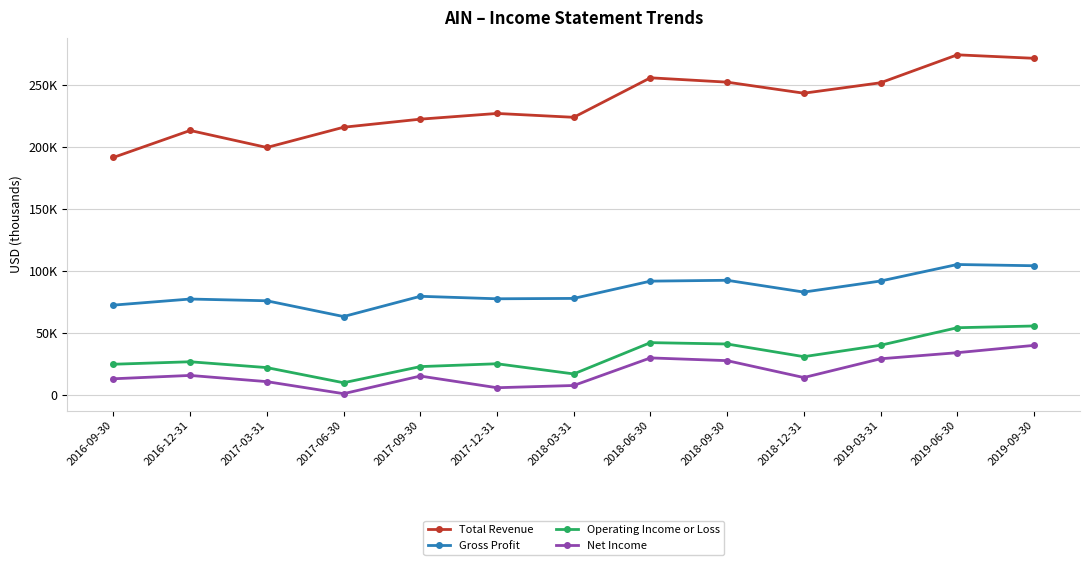

What is the total value across all series at 2019-09-30?

470800